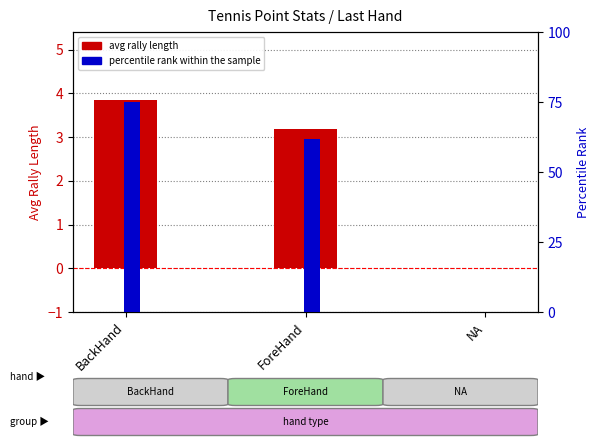

Reading left to right, what are all the values shown in this chart?

avg rally length: BackHand=3.9	ForeHand=3.2	NA=0.0
percentile rank within sample: BackHand=75.0	ForeHand=61.9	NA=0.0